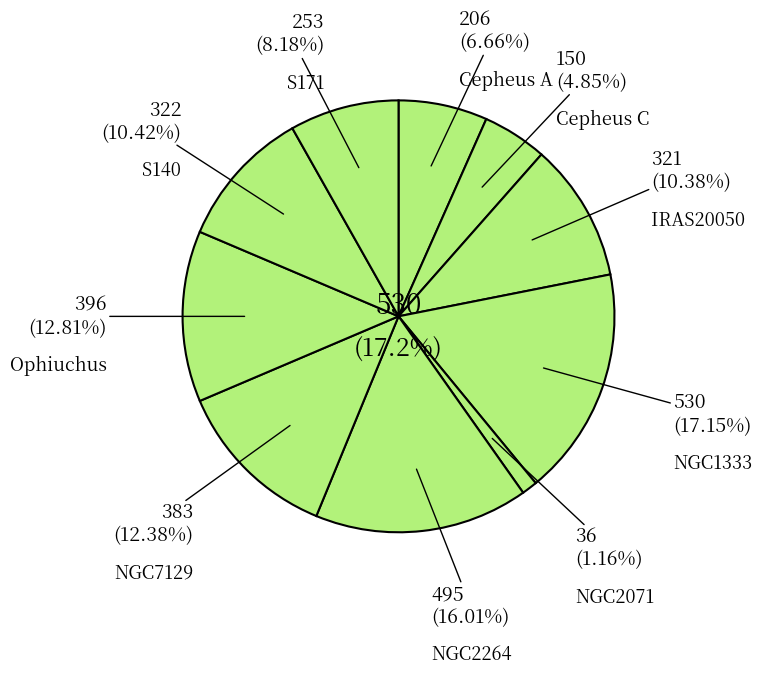

To the nearest percent, what portion does Cepheus A represent?

7%